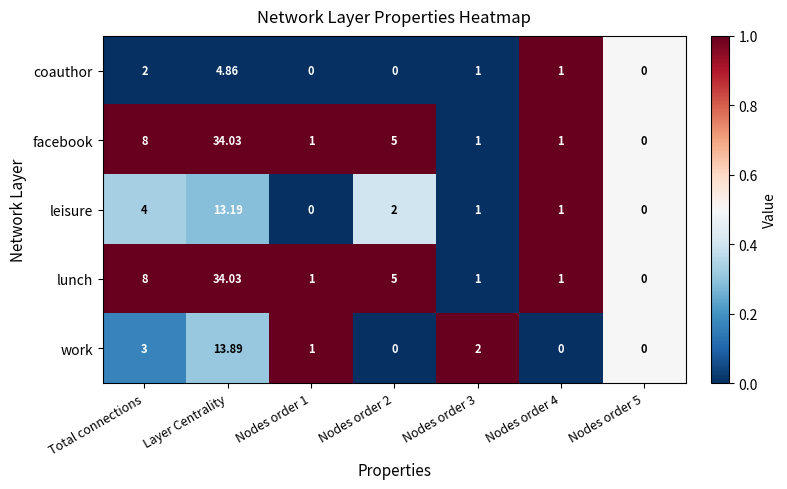

At which label does facebook reach its peak?

Layer Centrality